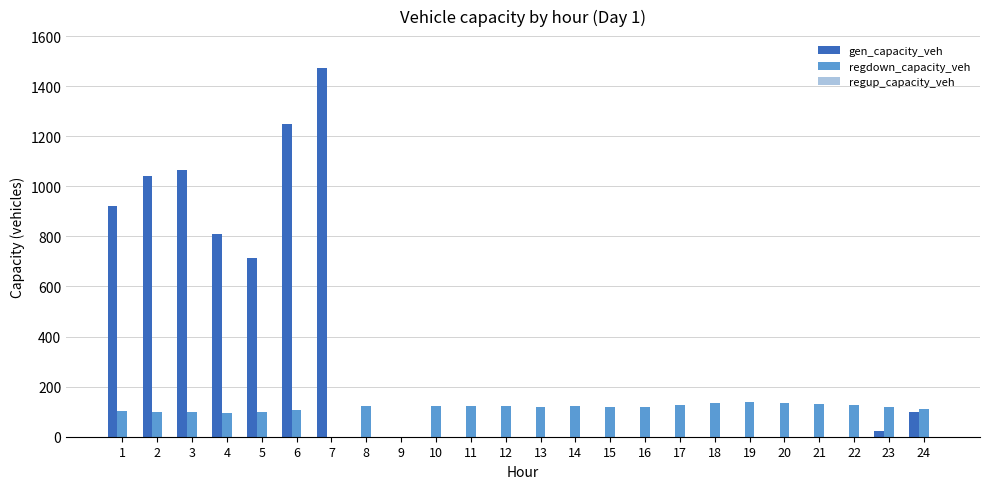

Between 1 and 12, which series saw the biggest shift?

gen_capacity_veh